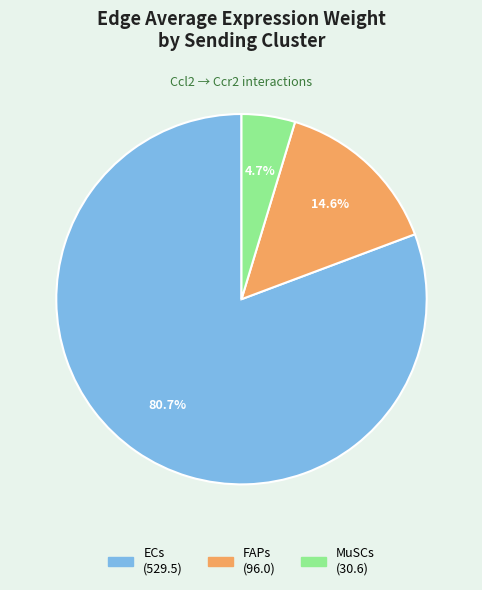

What percentage is the ECs slice, to the nearest percent?

81%